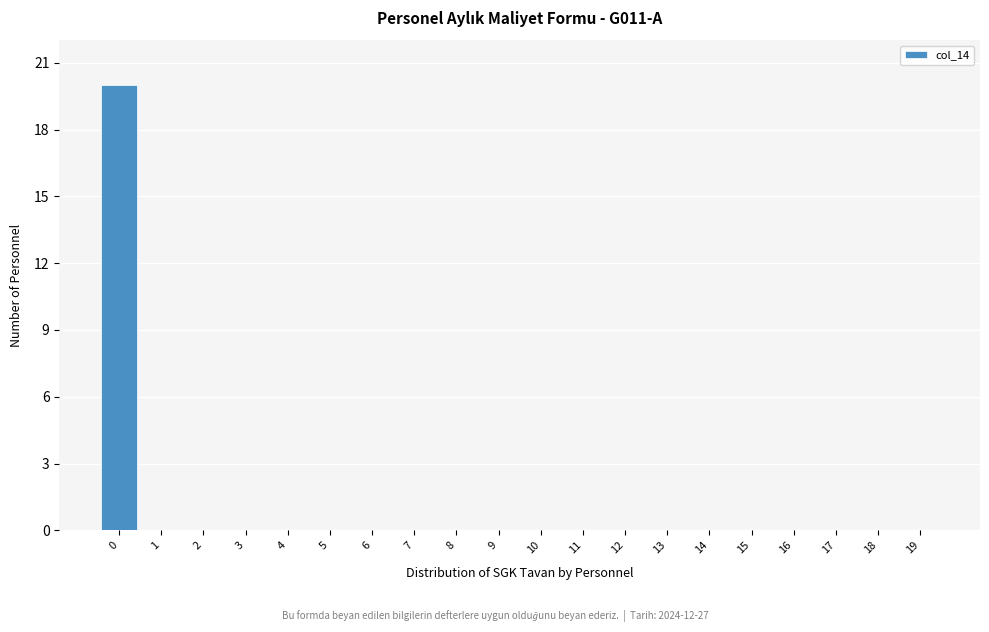

Reading left to right, transcribe all the data shown in this chart.

0=20	1=0	2=0	3=0	4=0	5=0	6=0	7=0	8=0	9=0	10=0	11=0	12=0	13=0	14=0	15=0	16=0	17=0	18=0	19=0